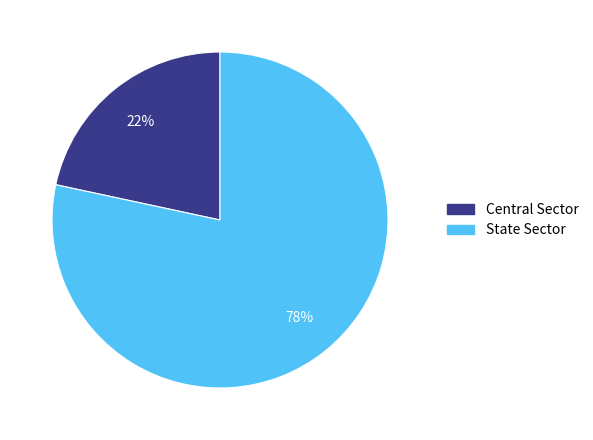

Which category has the biggest portion of the pie?

State Sector